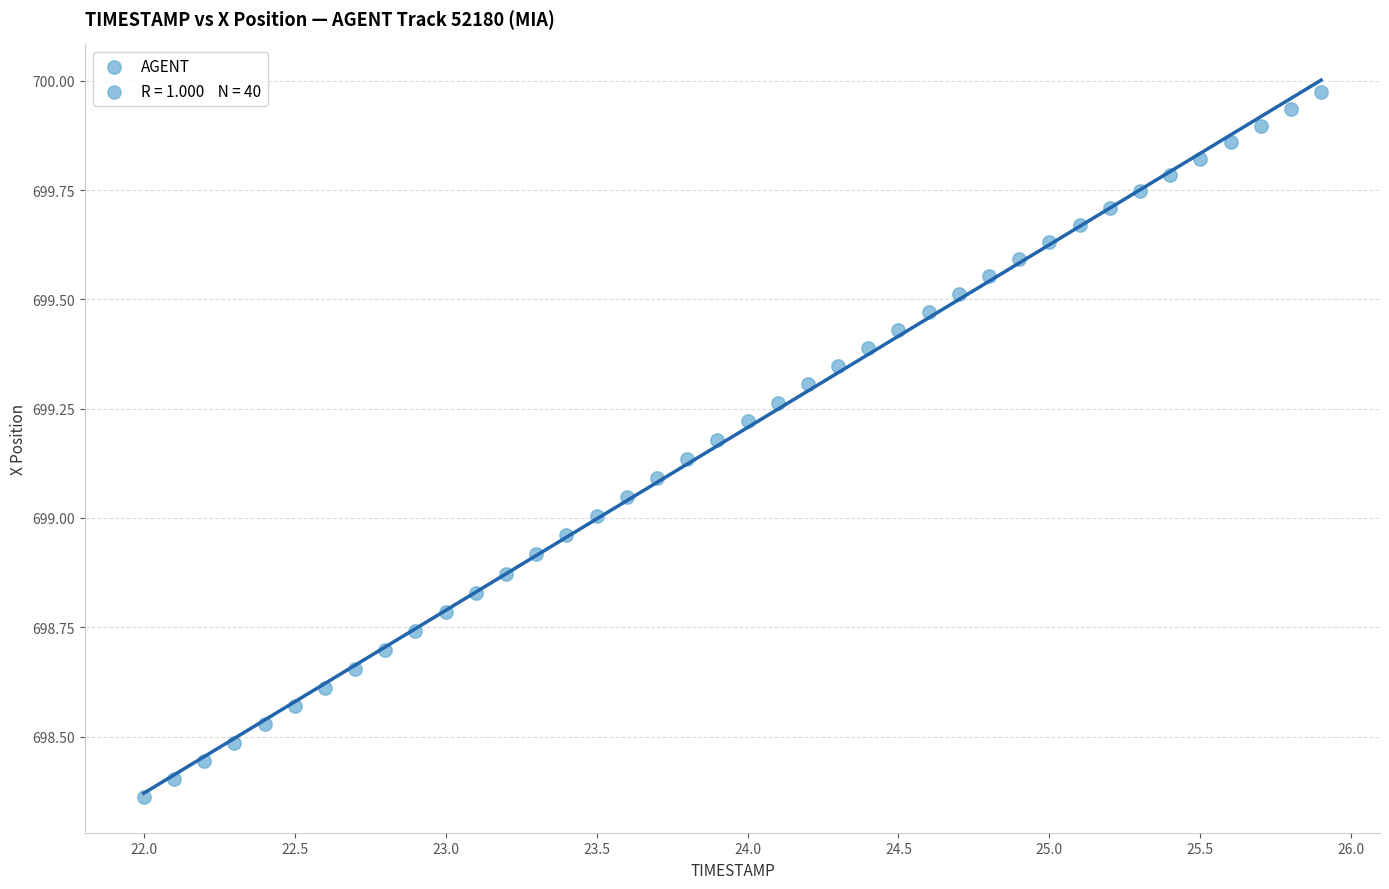

What is the range of X values (max minus min)?

3.9